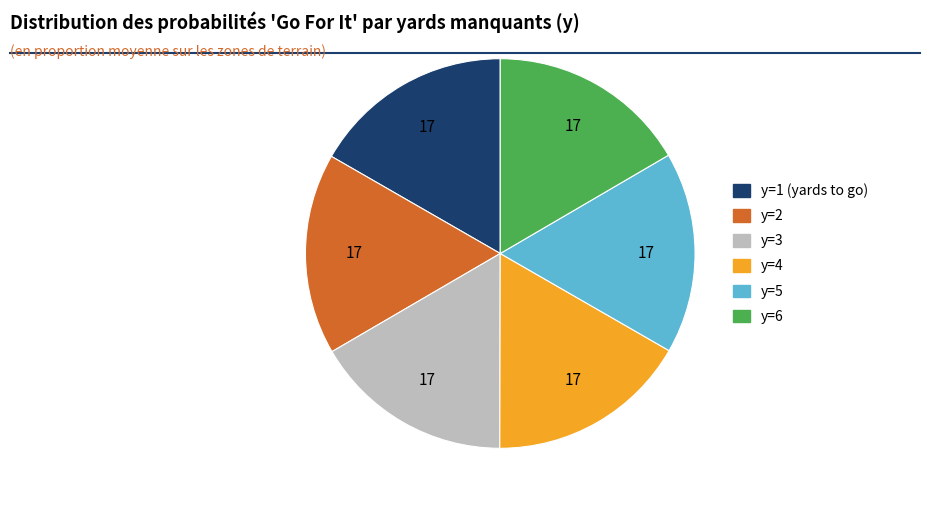

Count the number of slices in the pie.

6